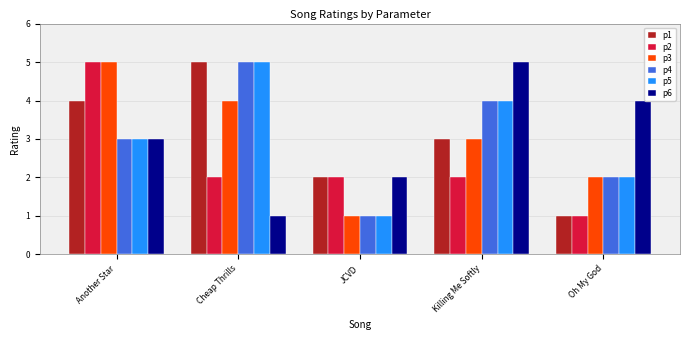

What is the label of the 5th bar from the right?

Another Star